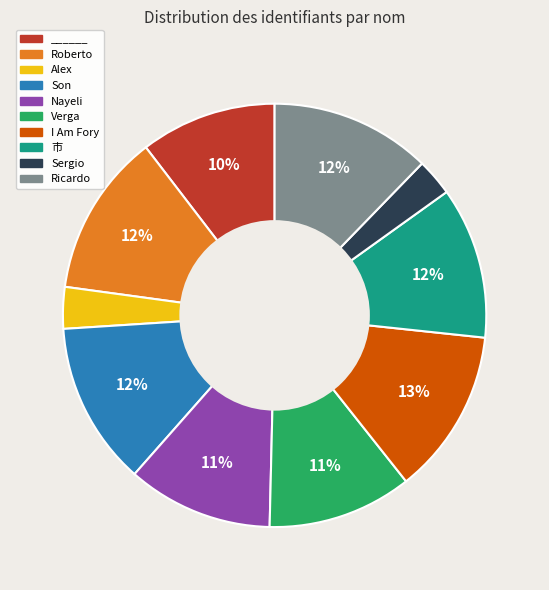

Does Sergio represent more than half of the total?

No